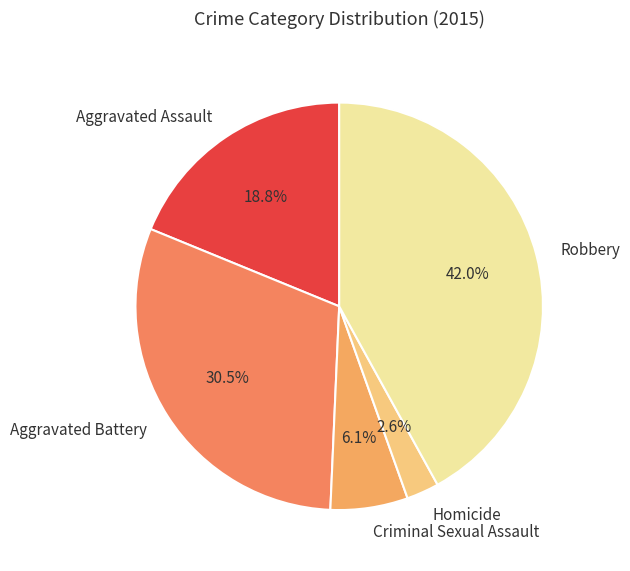

True or false: Homicide accounts for 14% of the total.

False